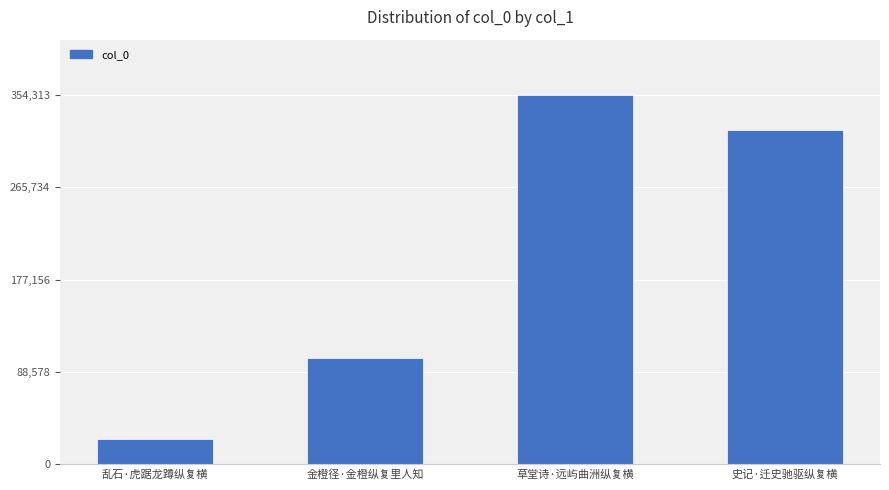

Which label corresponds to the largest value in the chart?

草堂诗·远屿曲洲纵复横